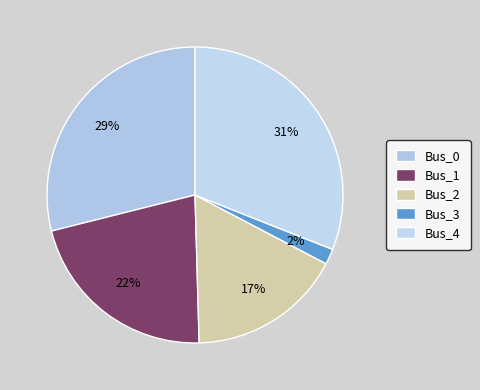

How many slices are in this pie chart?

5